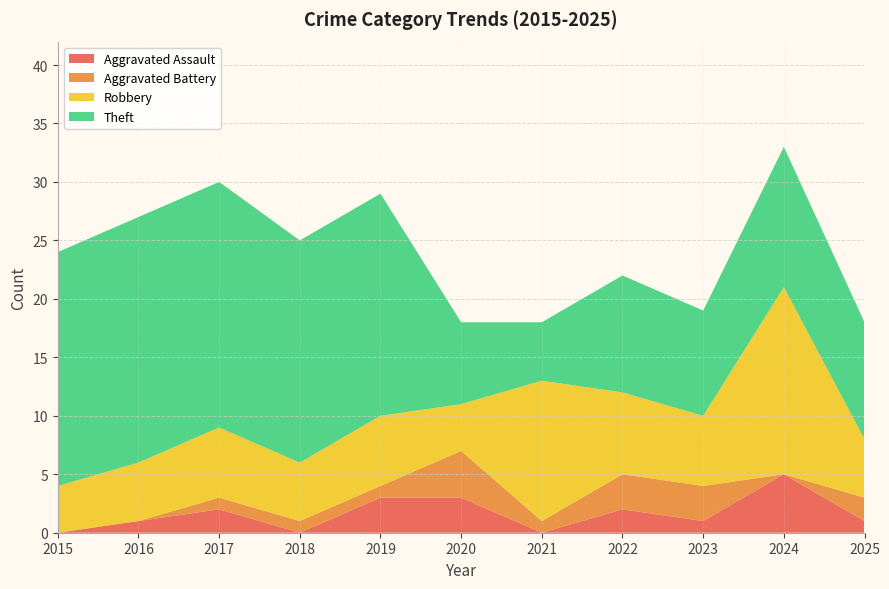

True or false: Theft and Aggravated Assault cross at least once.

False